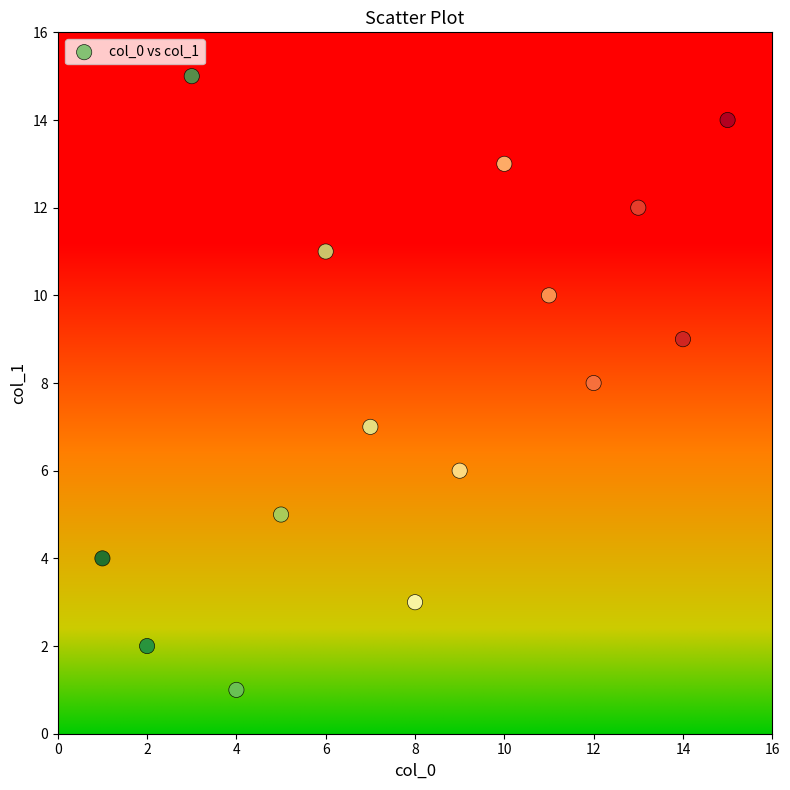

What is the range of X values (max minus min)?

14